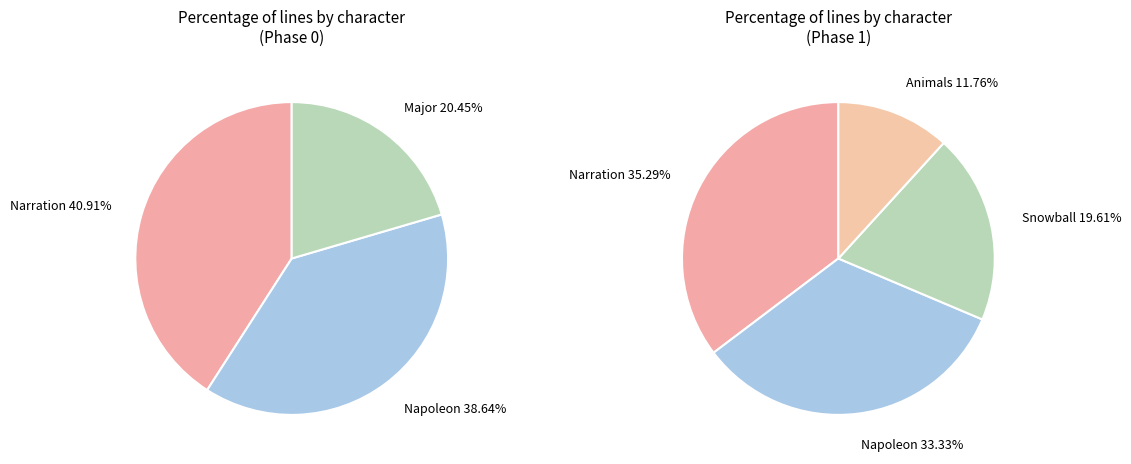

Is it true that Animals is 1% of the pie?

False